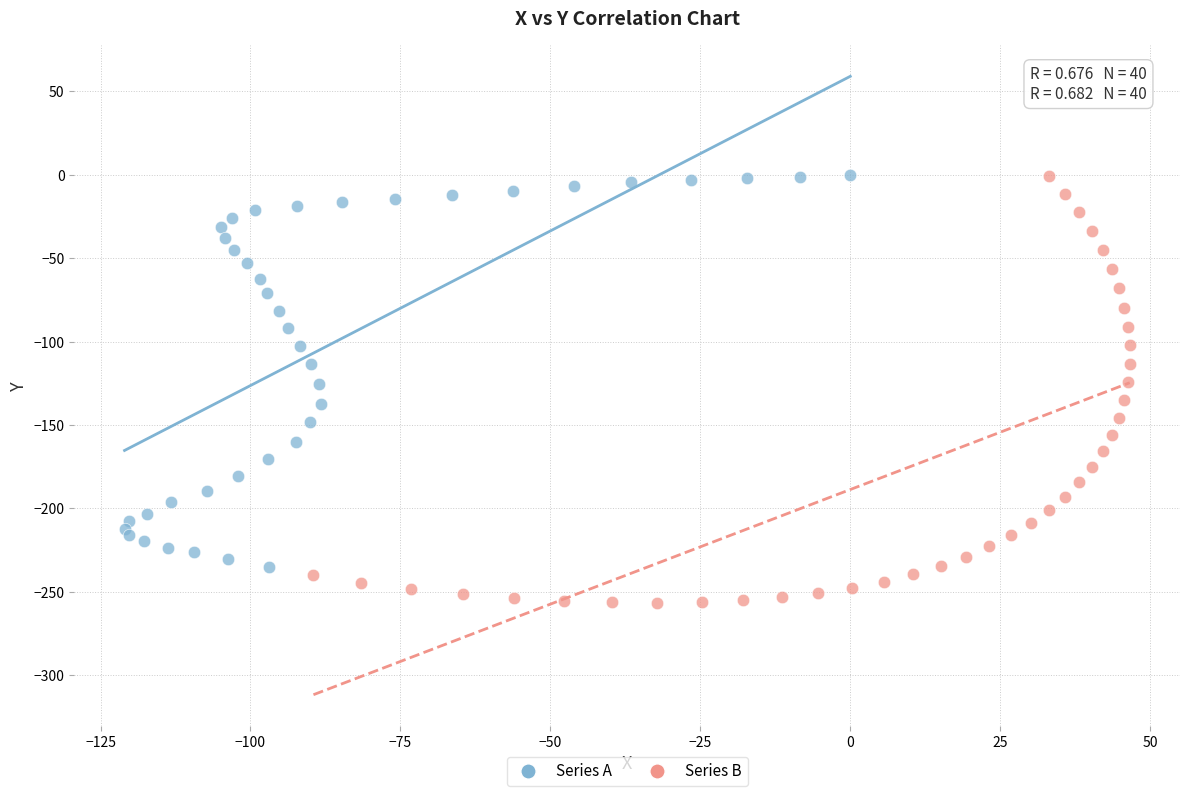

Which series contains the lowest Y value?

Series B